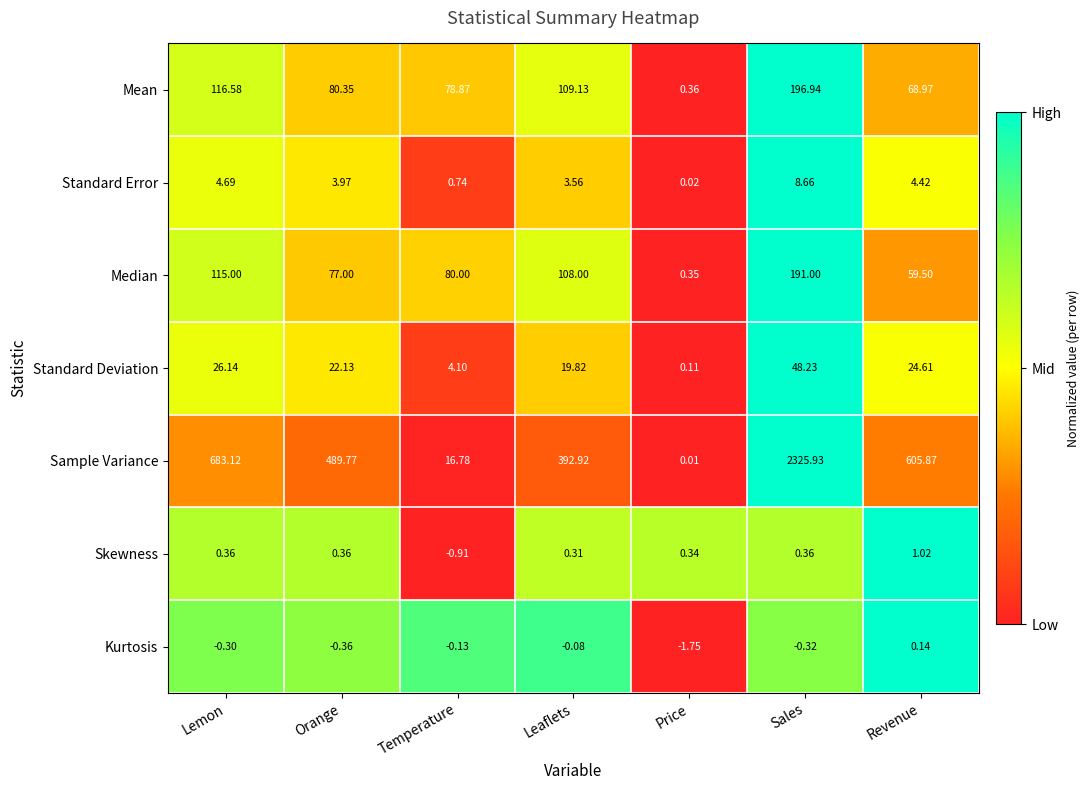

Which series has the largest range (max minus min)?

Sample Variance